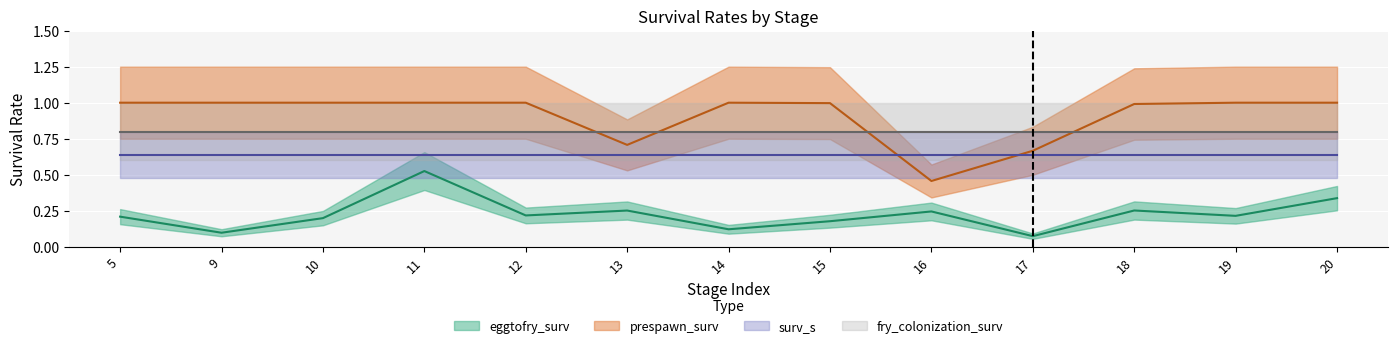

What is the sum of all eggtofry_surv values?

2.9